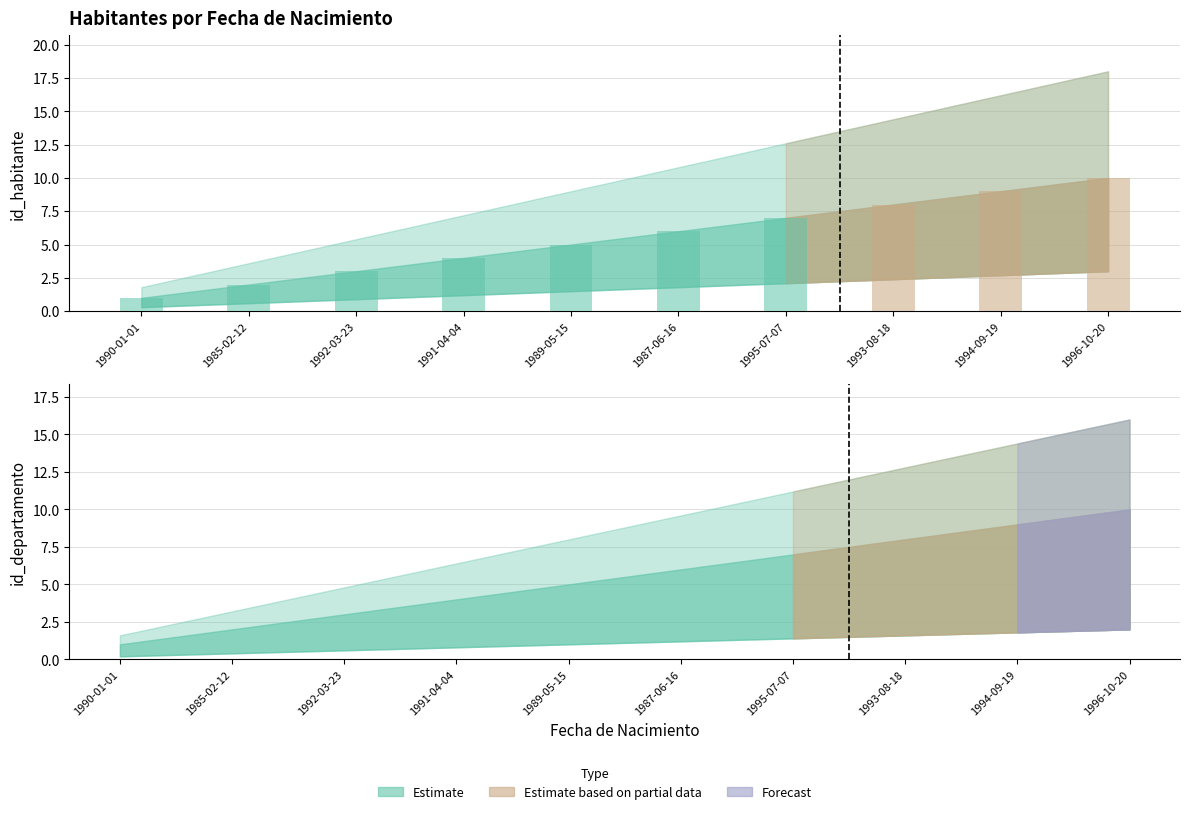

Reading right to left, transcribe all the data shown in this chart.

id_habitante: 10	9	8	7	6	5	4	3	2	1
id_departamento: 10	9	8	7	6	5	4	3	2	1